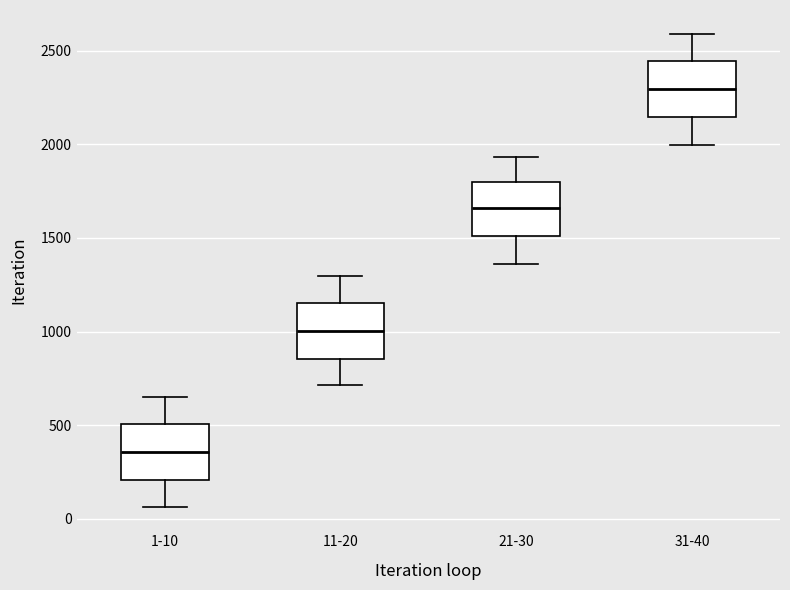

Which box's median line is the lowest?

1-10